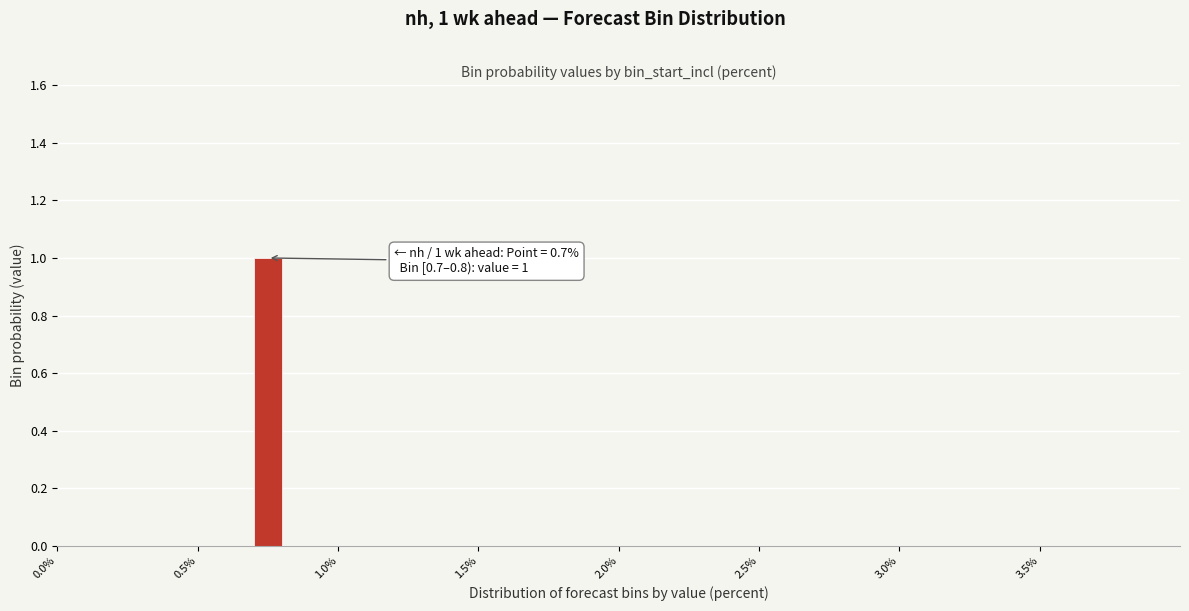

Around what value on the x-axis is the tallest bar? Give the approximate position of its centre, as read against the axis.

0.75